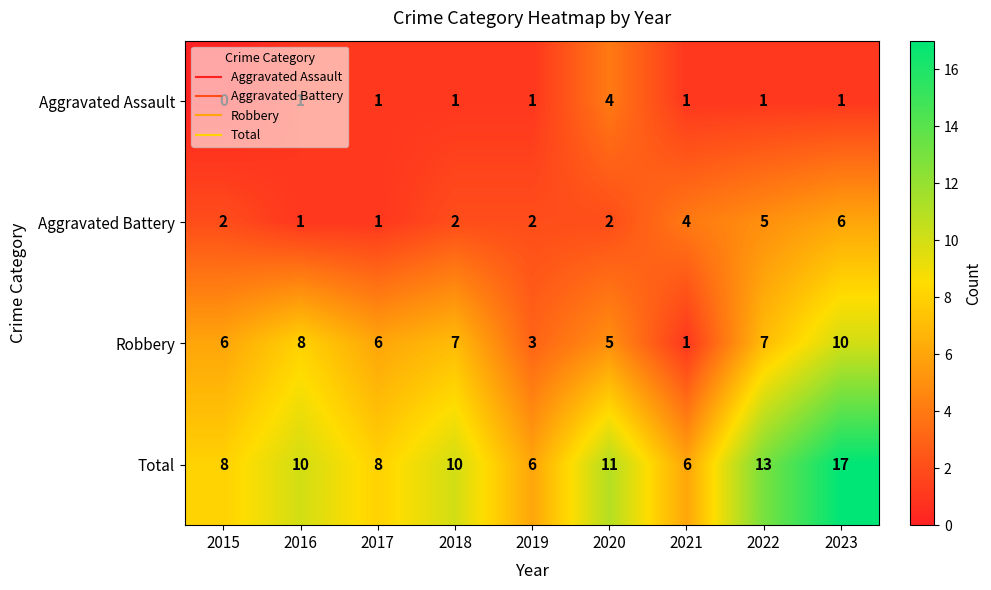

What is the spread (max minus min) of values at 2015?

8